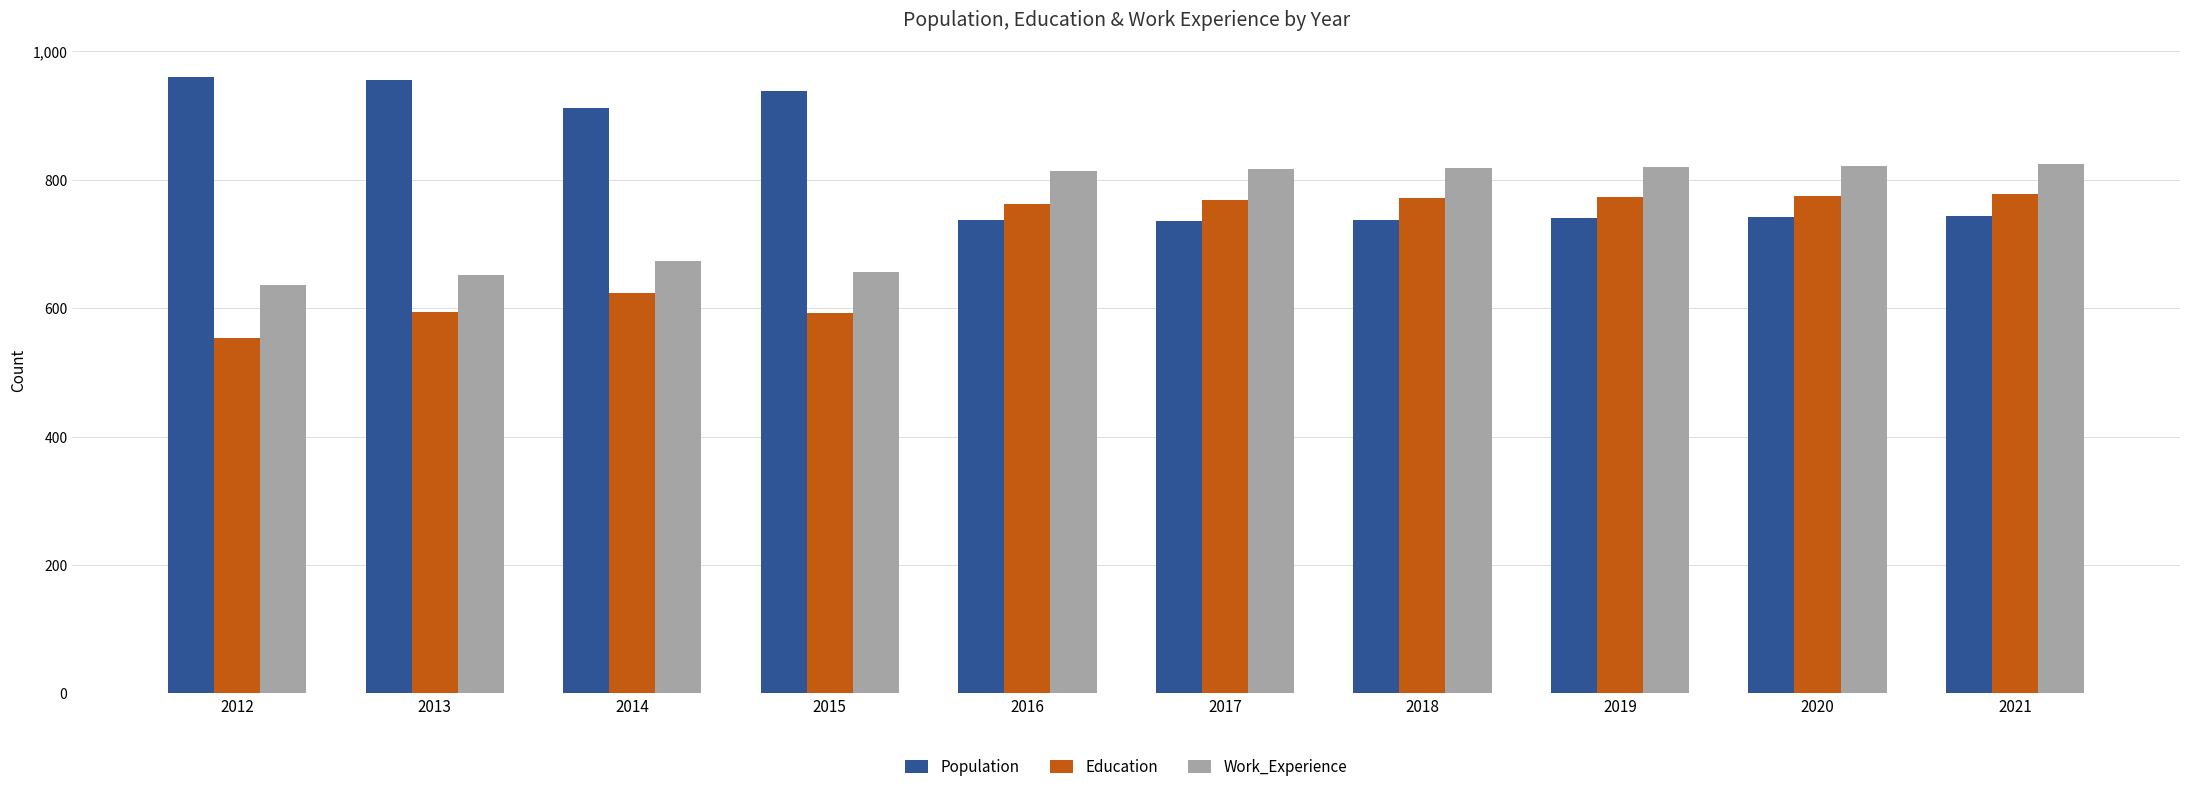

At 2018, list the series in order from smallest to largest.

Population, Education, Work_Experience